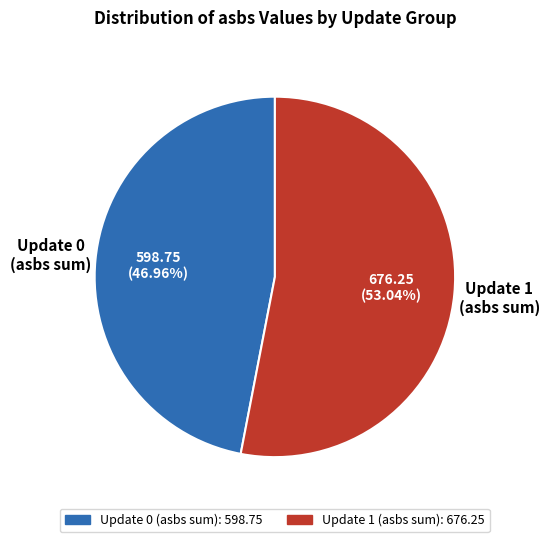

Is there a majority slice in this chart?

Yes